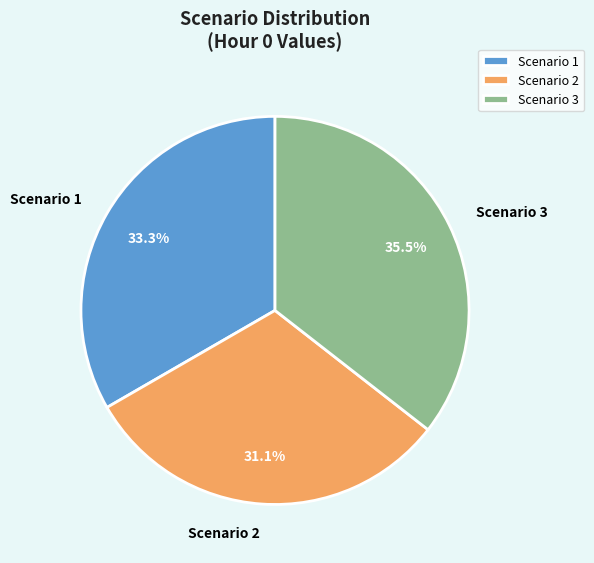

Is there any slice that represents more than half of the pie?

No